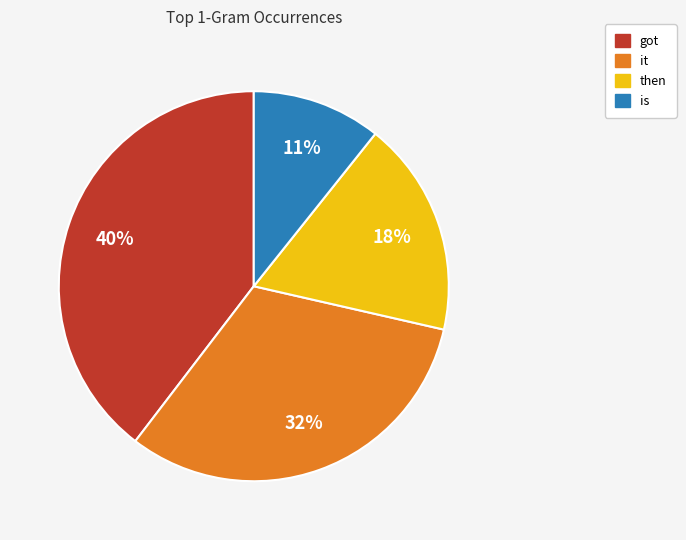

Which slice is the smallest?

is